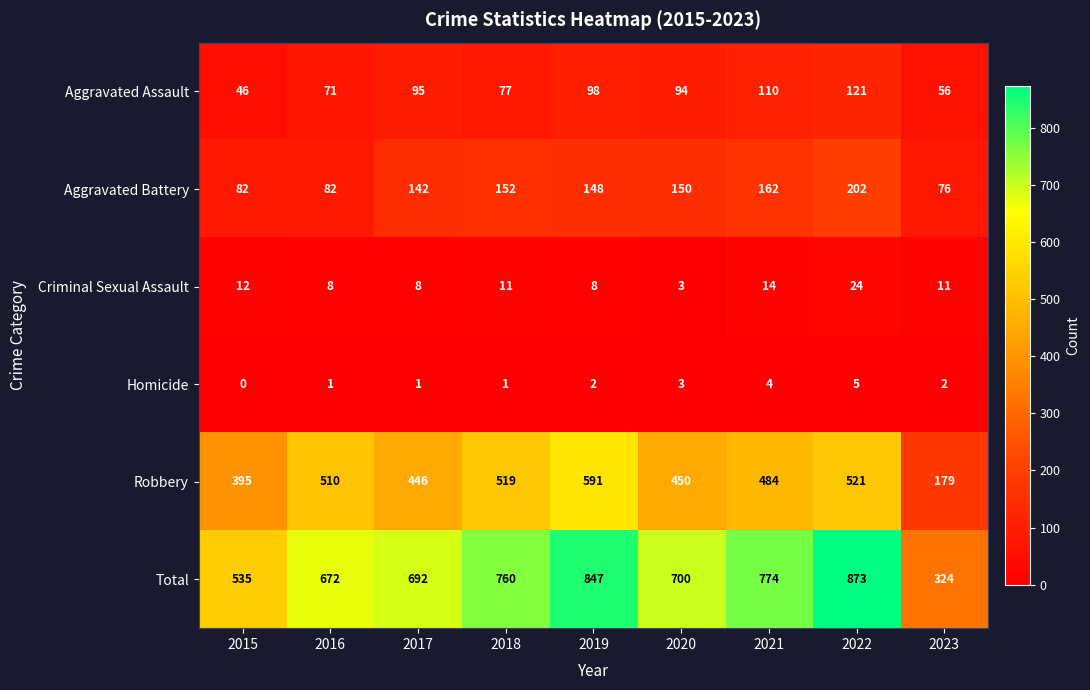

Rank the series by their maximum value, from highest to lowest.

Total, Robbery, Aggravated Battery, Aggravated Assault, Criminal Sexual Assault, Homicide